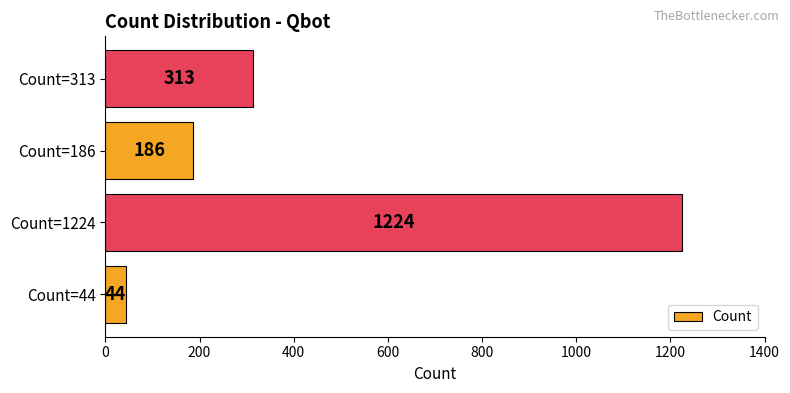

Reading bottom to top, what are all the values shown in this chart?

Count=44=44	Count=1224=1224	Count=186=186	Count=313=313